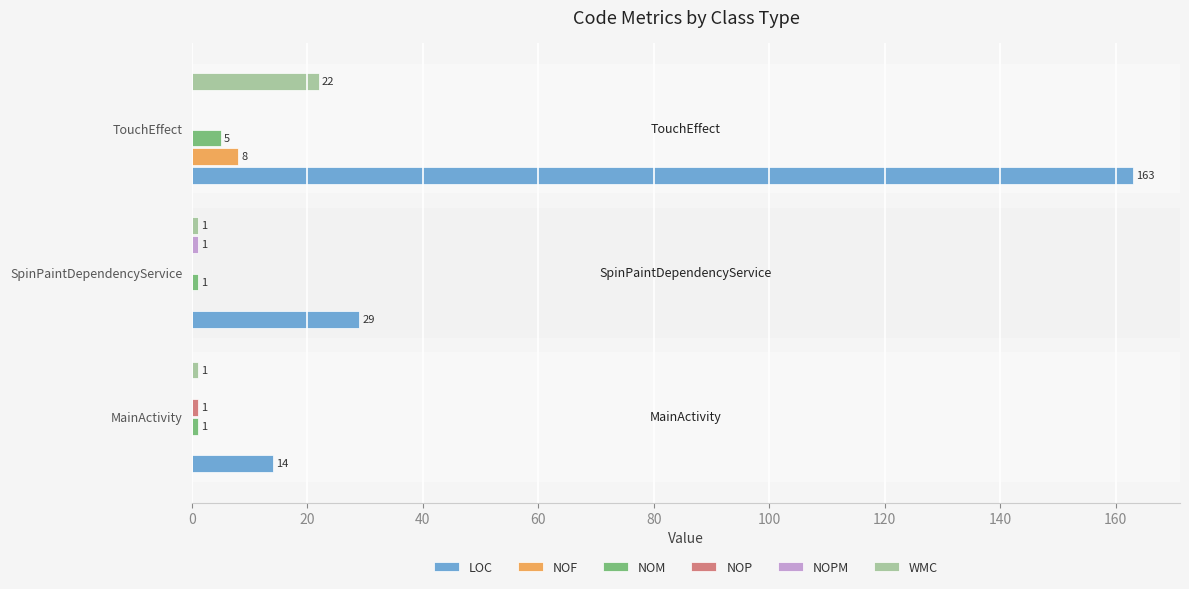

Between MainActivity and TouchEffect, which series saw the biggest shift?

LOC